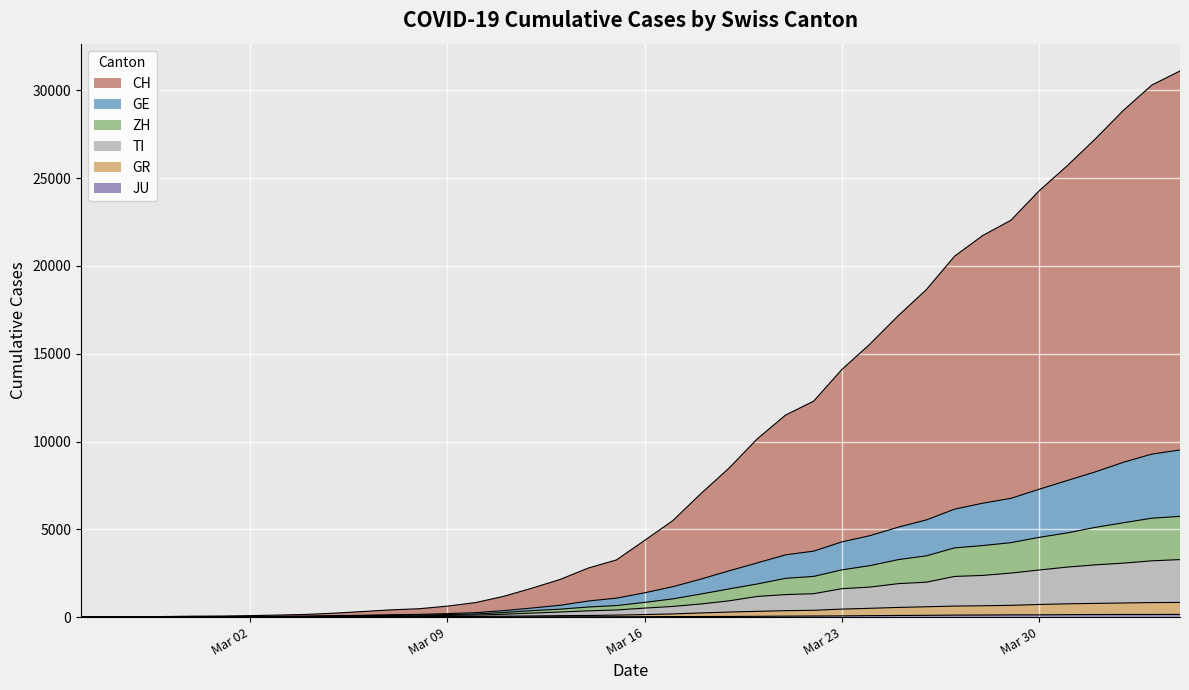

Rank the categories by TI value from highest to lowest.

2020-04-04, 2020-04-03, 2020-04-02, 2020-04-01, 2020-03-31, 2020-03-30, 2020-03-29, 2020-03-28, 2020-03-27, 2020-03-26, 2020-03-25, 2020-03-24, 2020-03-23, 2020-03-22, 2020-03-21, 2020-03-20, 2020-03-19, 2020-03-18, 2020-03-17, 2020-03-16, 2020-03-15, 2020-03-14, 2020-03-13, 2020-03-12, 2020-03-11, 2020-03-10, 2020-03-09, 2020-03-08, 2020-03-07, 2020-03-06, 2020-03-05, 2020-03-04, 2020-03-03, 2020-03-02, 2020-02-29, 2020-03-01, 2020-02-28, 2020-02-27, 2020-02-26, 2020-02-25